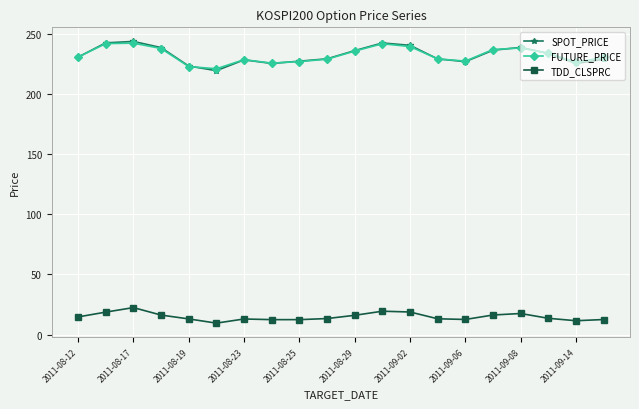

How many intersections are there between SPOT_PRICE and FUTURE_PRICE?

6